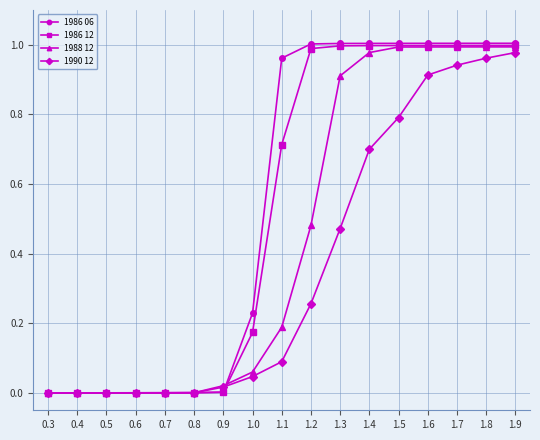

Is the value of 1986 12 at 0.8 greater than the value of 1986 06 at 1.9?

No